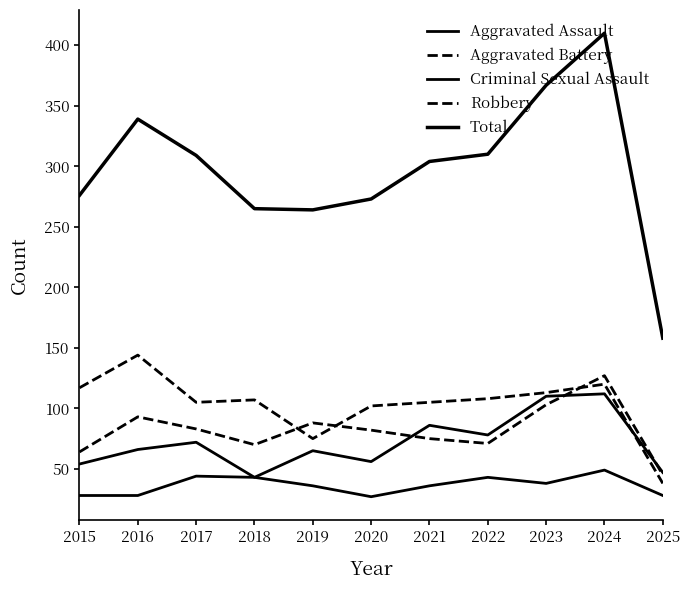

How many values in the Aggravated Battery series are below 82?

5